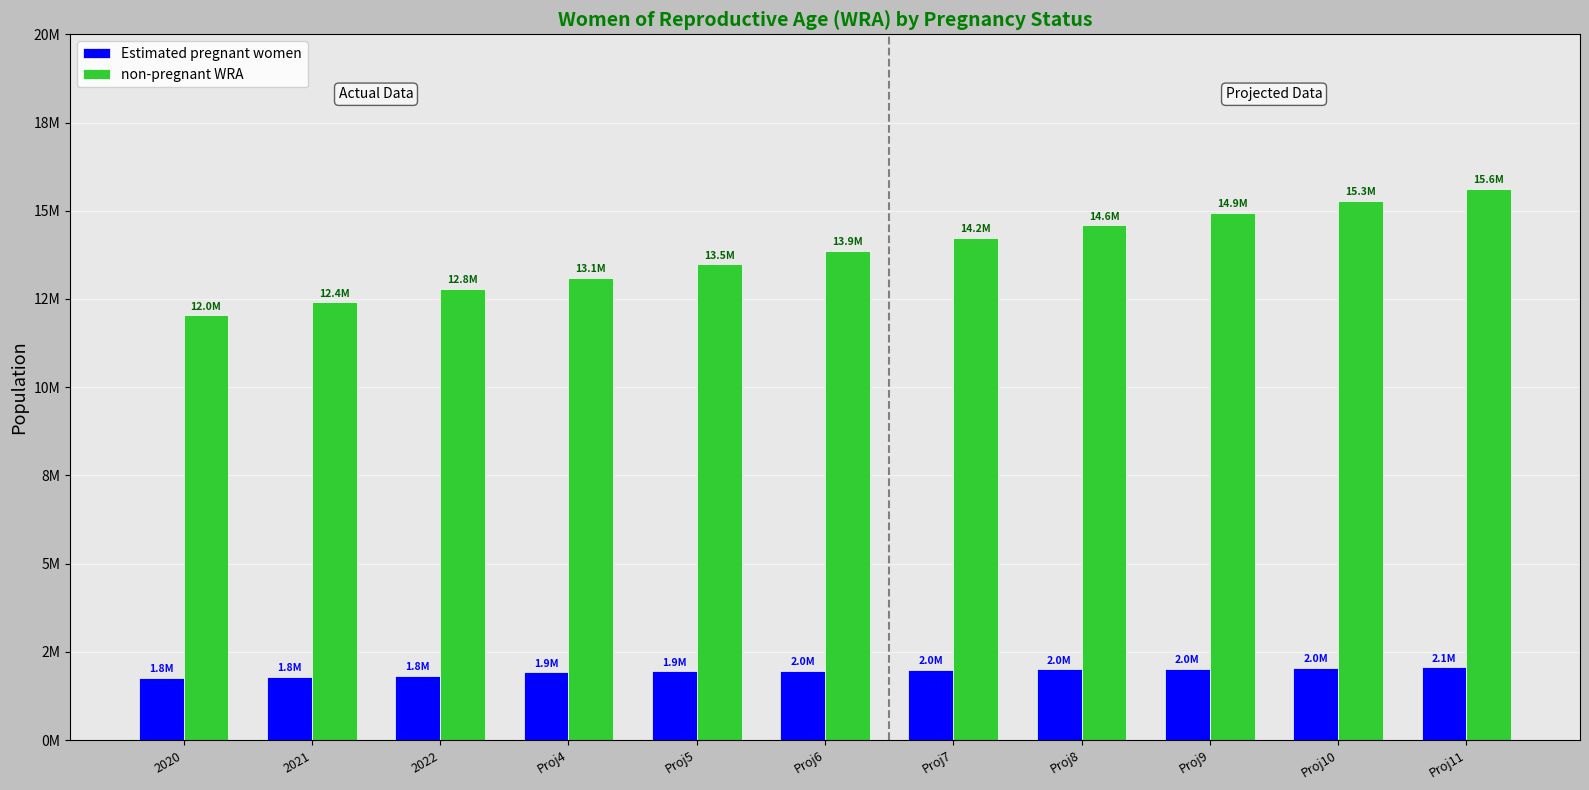

Are the bars horizontal?

No